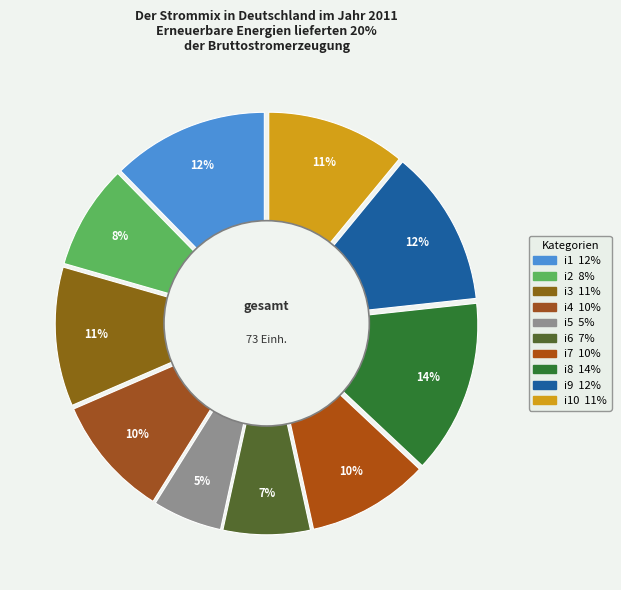

Which slice is the smallest?

i5